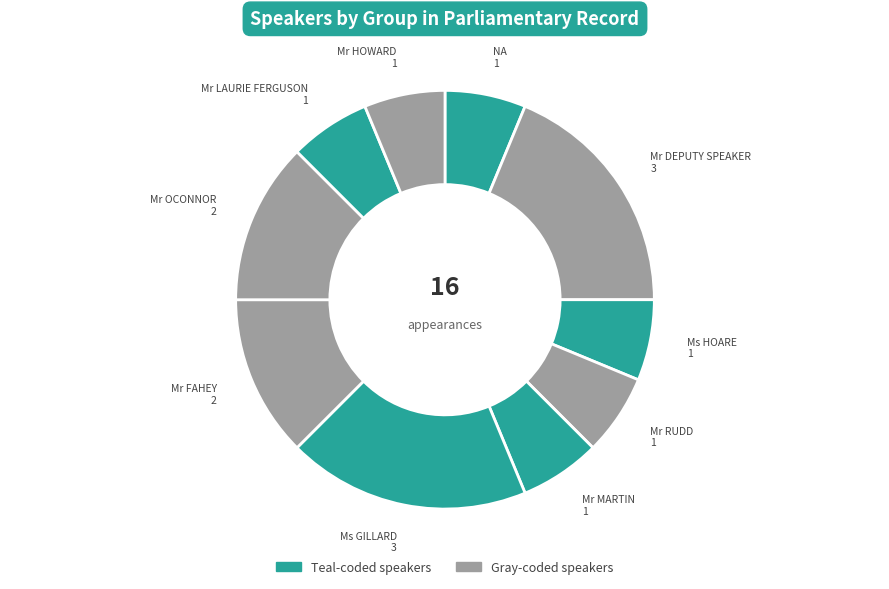

To the nearest percent, what is the average slice percentage?

10%